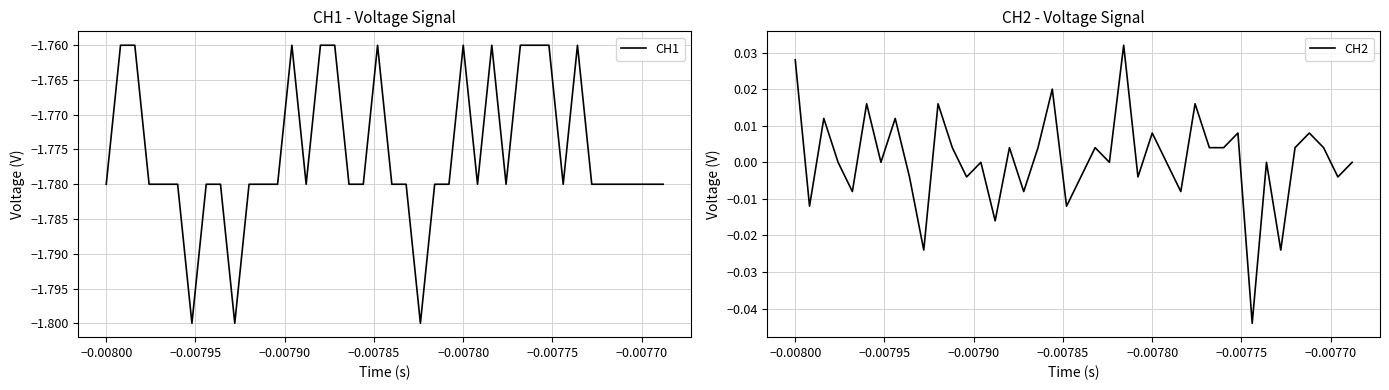

The CH1 series shows -1.0 at −0.00780. True or false?

False